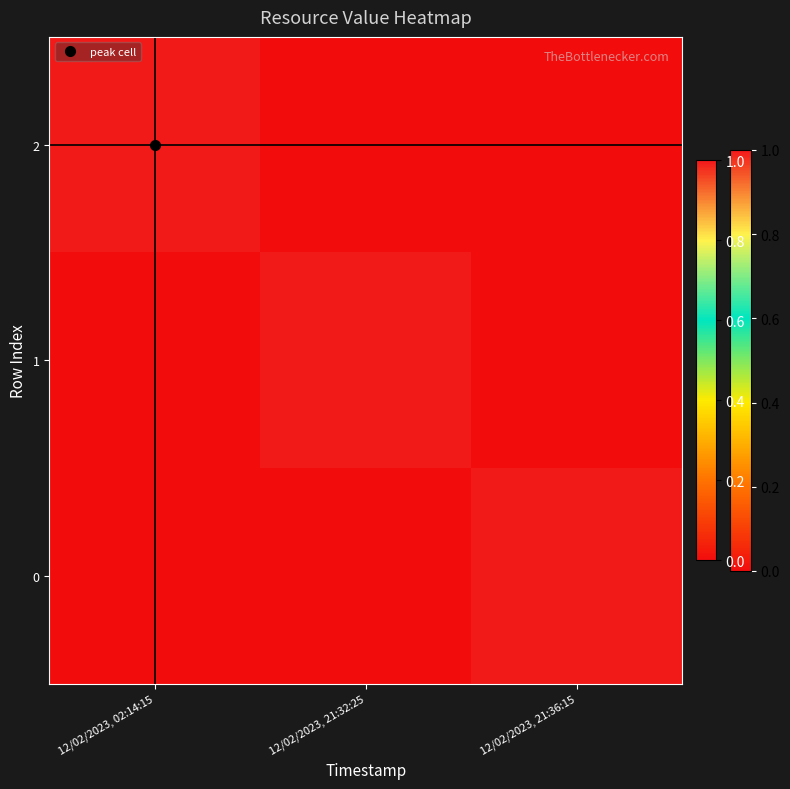

Reading left to right, list all the values displayed in this chart.

2: 12/02/2023, 02:14:15=1	12/02/2023, 21:32:25=0	12/02/2023, 21:36:15=0
1: 12/02/2023, 02:14:15=0	12/02/2023, 21:32:25=1	12/02/2023, 21:36:15=0
0: 12/02/2023, 02:14:15=0	12/02/2023, 21:32:25=0	12/02/2023, 21:36:15=1